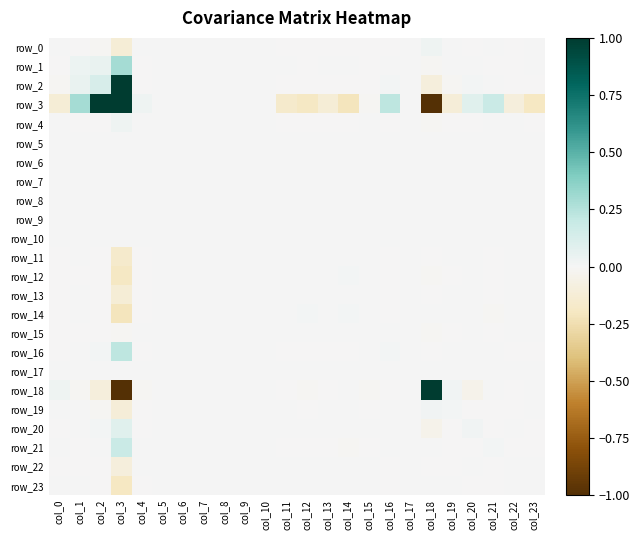

At col_14, list the series in order from smallest to largest.

row_3, row_21, row_4, row_2, row_0, row_16, row_5, row_6, row_7, row_8, row_9, row_10, row_17, row_15, row_1, row_19, row_22, row_18, row_23, row_20, row_11, row_13, row_12, row_14